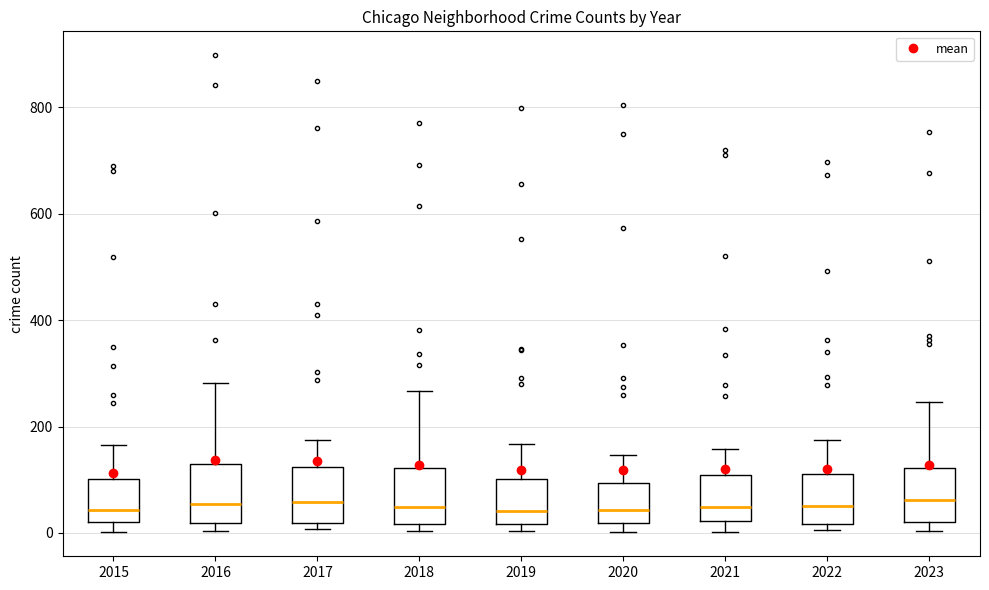

Reading left to right, read every box against the y-axis: the position of its median line, the range the box covers, and the ends of its whiskers. The values are not printed on the chart, so give them approximately, as read against the axis.

2015: median 40, box 20 to 100, whiskers 0 to 160
2016: median 60, box 20 to 140, whiskers 0 to 280
2017: median 60, box 20 to 120, whiskers 0 to 180
2018: median 40, box 20 to 120, whiskers 0 to 260
2019: median 40, box 20 to 100, whiskers 0 to 160
2020: median 40, box 20 to 100, whiskers 0 to 140
2021: median 40, box 20 to 100, whiskers 0 to 160
2022: median 60, box 20 to 120, whiskers 0 to 180
2023: median 60, box 20 to 120, whiskers 0 to 240